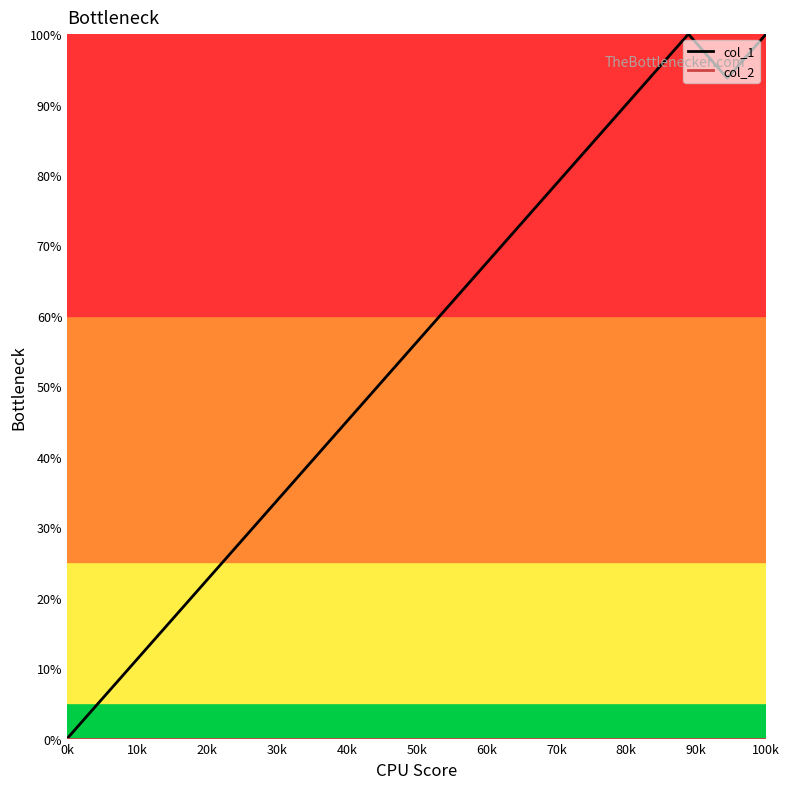

What is the greatest value displayed?

100.0